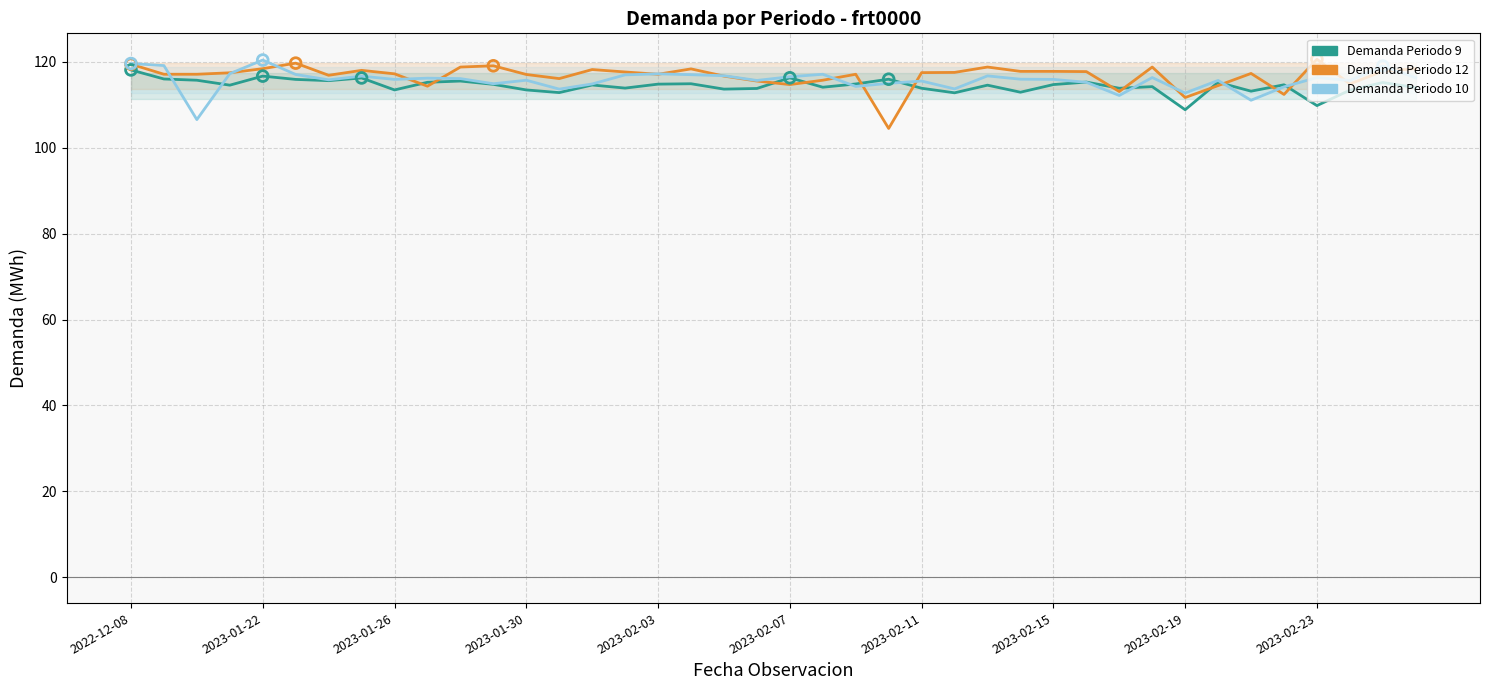

At how many categories does at least one series exceed 107?

40